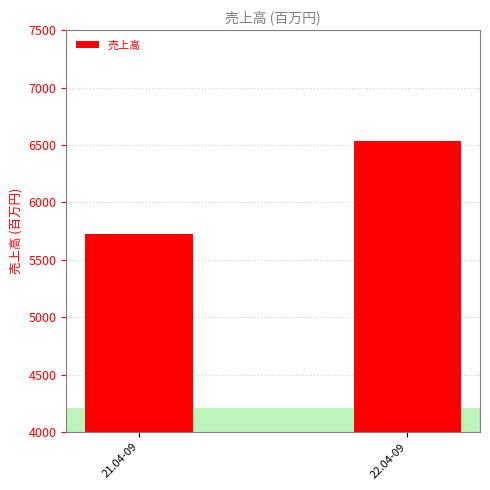

What is the label of the 2nd bar from the left?

22.04-09